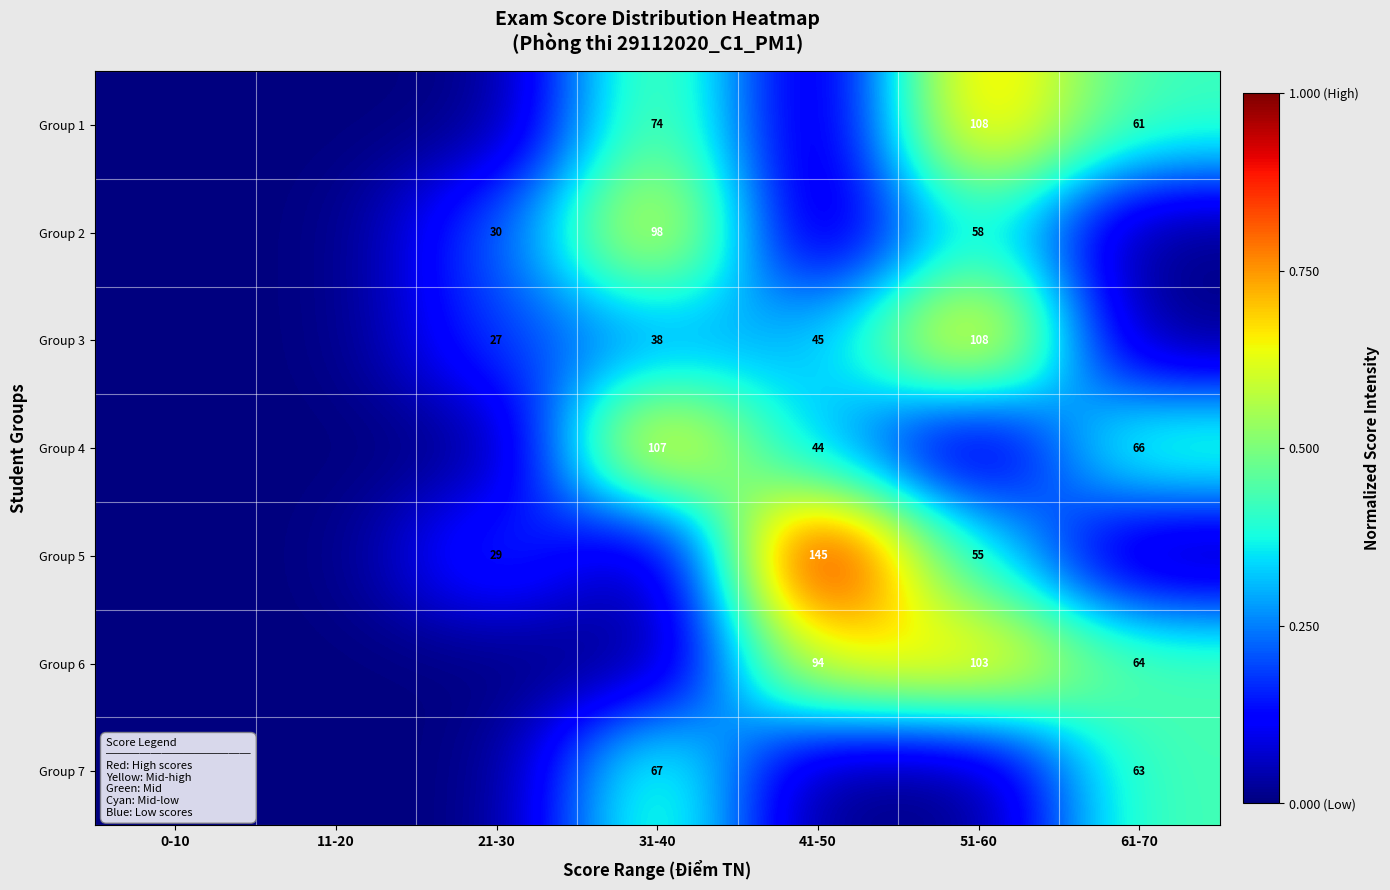

True or false: Group 3 has a value of 12 at 21-30.

False